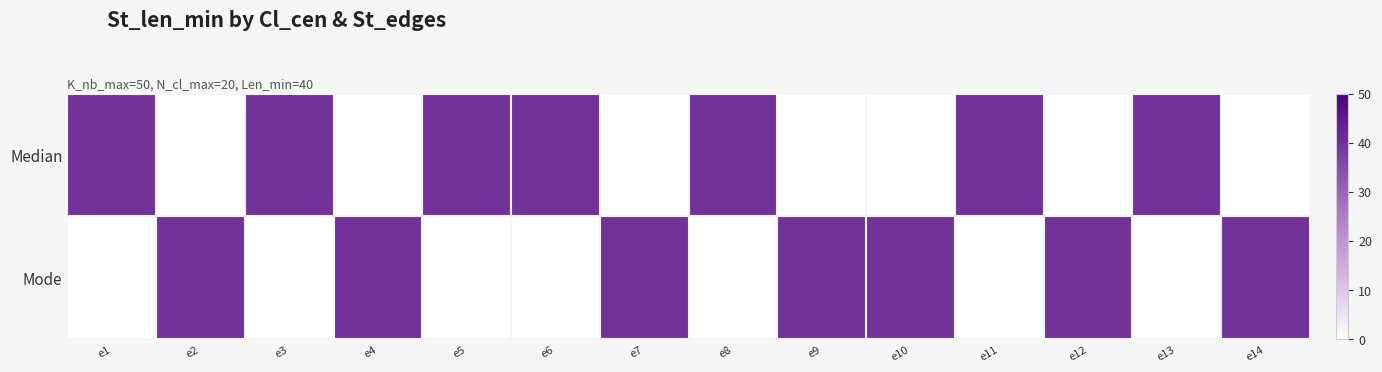

Reading left to right, what are all the values shown in this chart?

Median: e1=40	e2=0	e3=40	e4=0	e5=40	e6=40	e7=0	e8=40	e9=0	e10=0	e11=40	e12=0	e13=40	e14=0
Mode: e1=0	e2=40	e3=0	e4=40	e5=0	e6=0	e7=40	e8=0	e9=40	e10=40	e11=0	e12=40	e13=0	e14=40